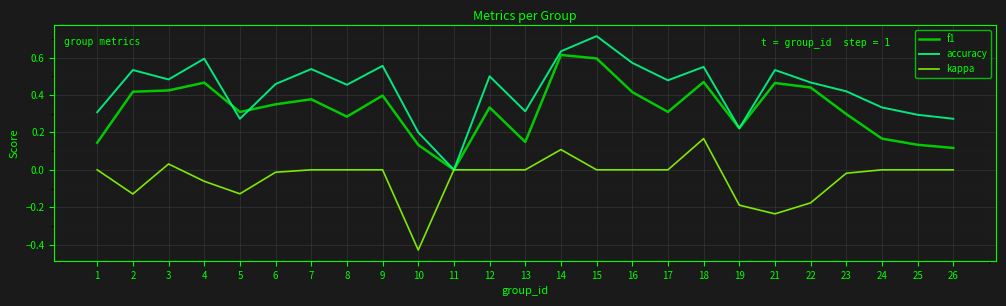

Which label corresponds to the largest value in the chart?

15